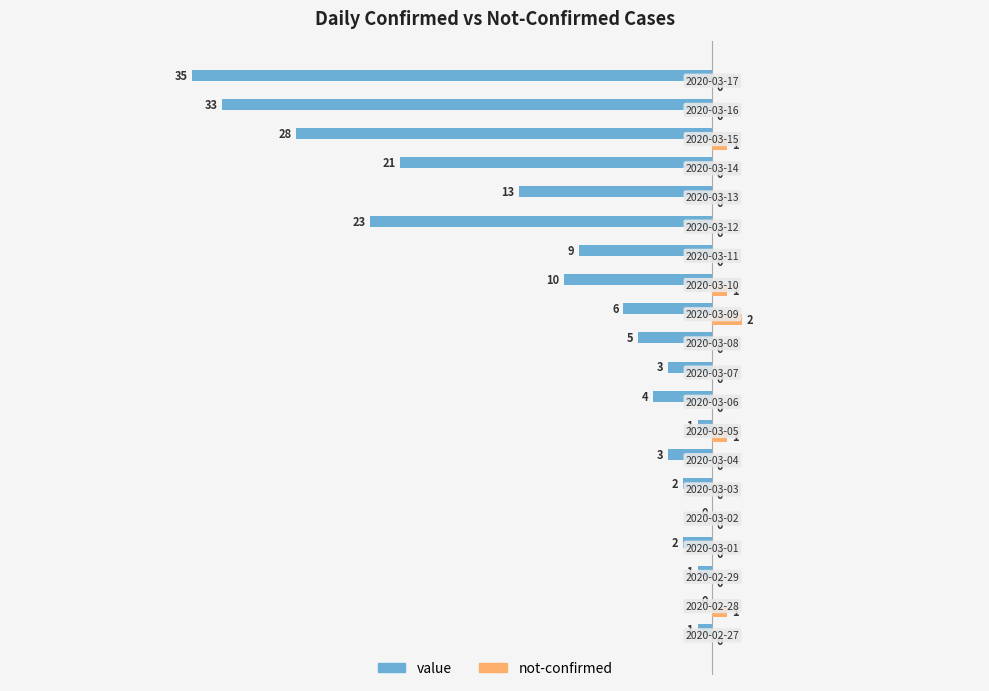

What is the sum of all not-confirmed values?

6